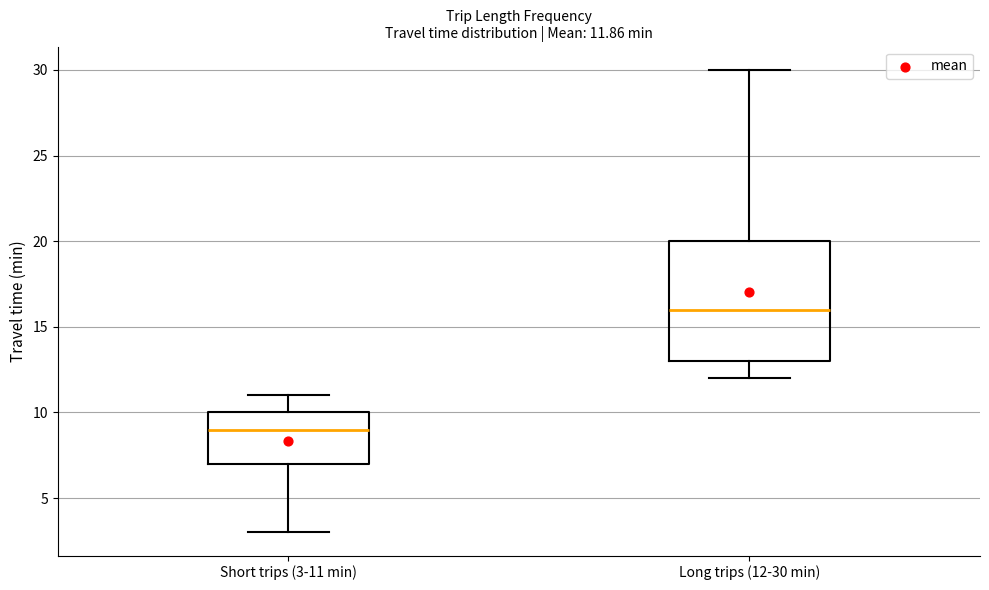

Which box's median line is the highest?

Long trips (12-30 min)